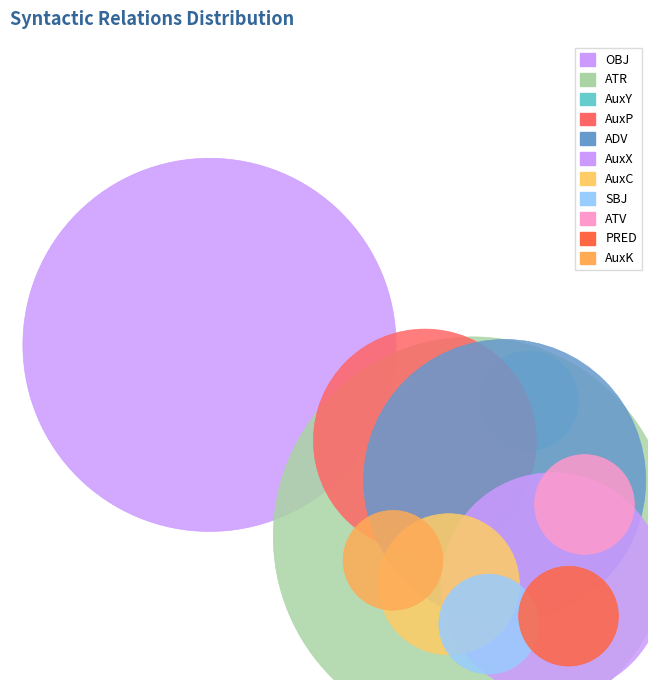

What is the total percentage of AuxP and AuxY?

10.9%